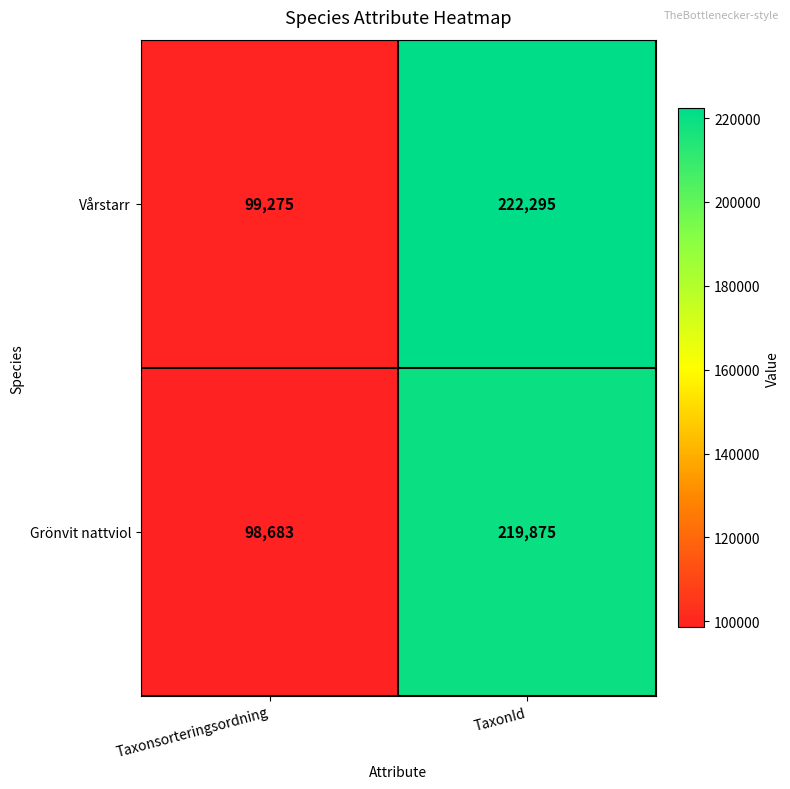

List the series in order of their peak value, lowest first.

Grönvit nattviol, Vårstarr